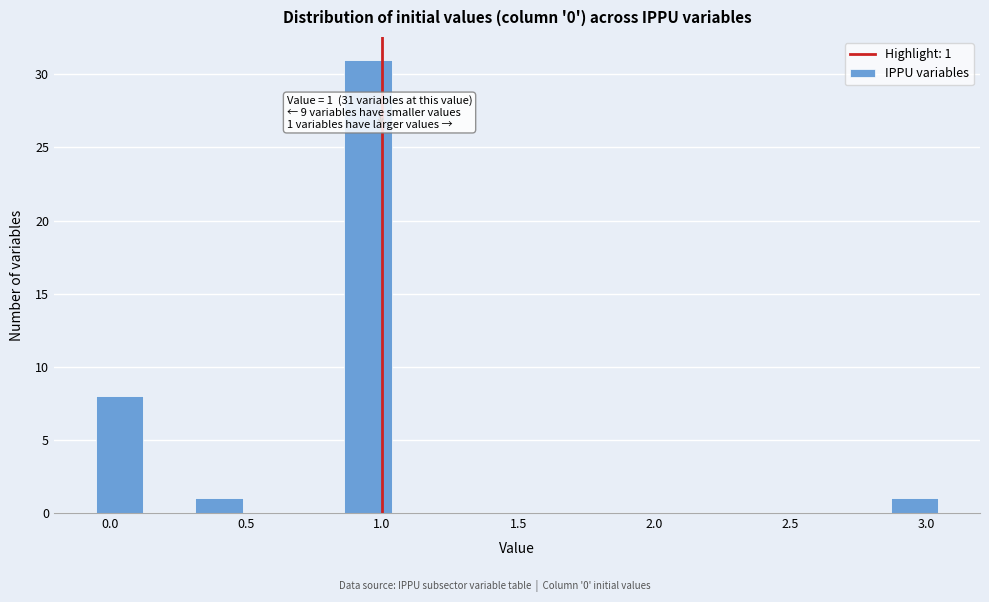

Read against the x-axis, roughly where is the centre of the tallest bar?

0.95